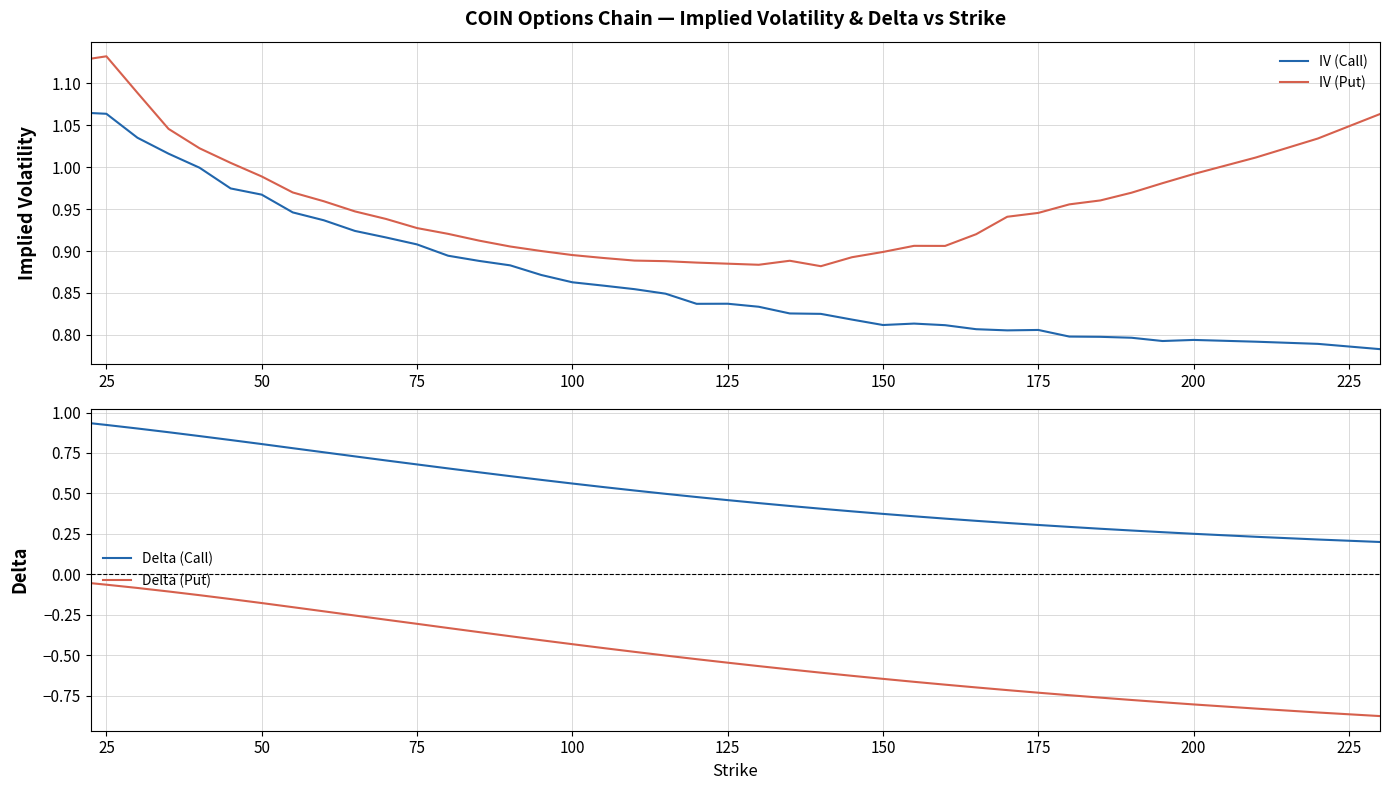

The value of Delta (Call) at 50 is 0.8. True or false?

True